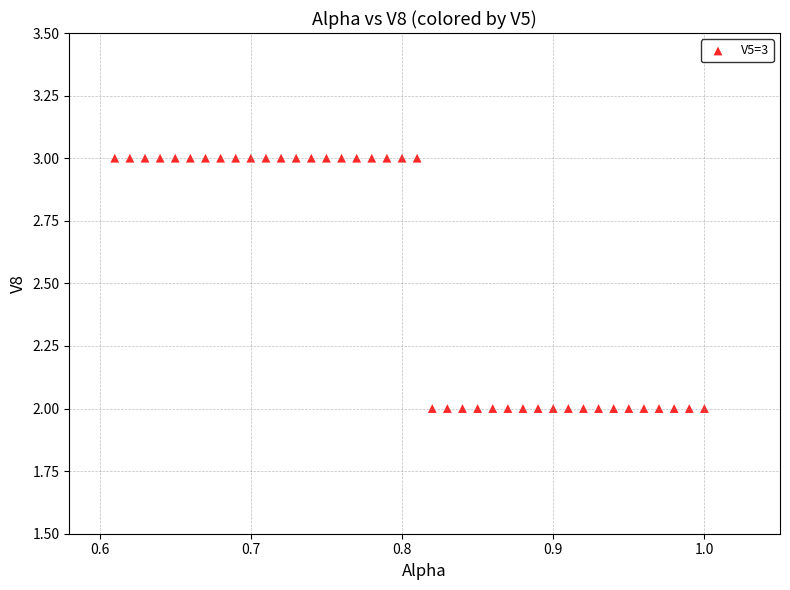

Count the number of points in this scatter plot.

40